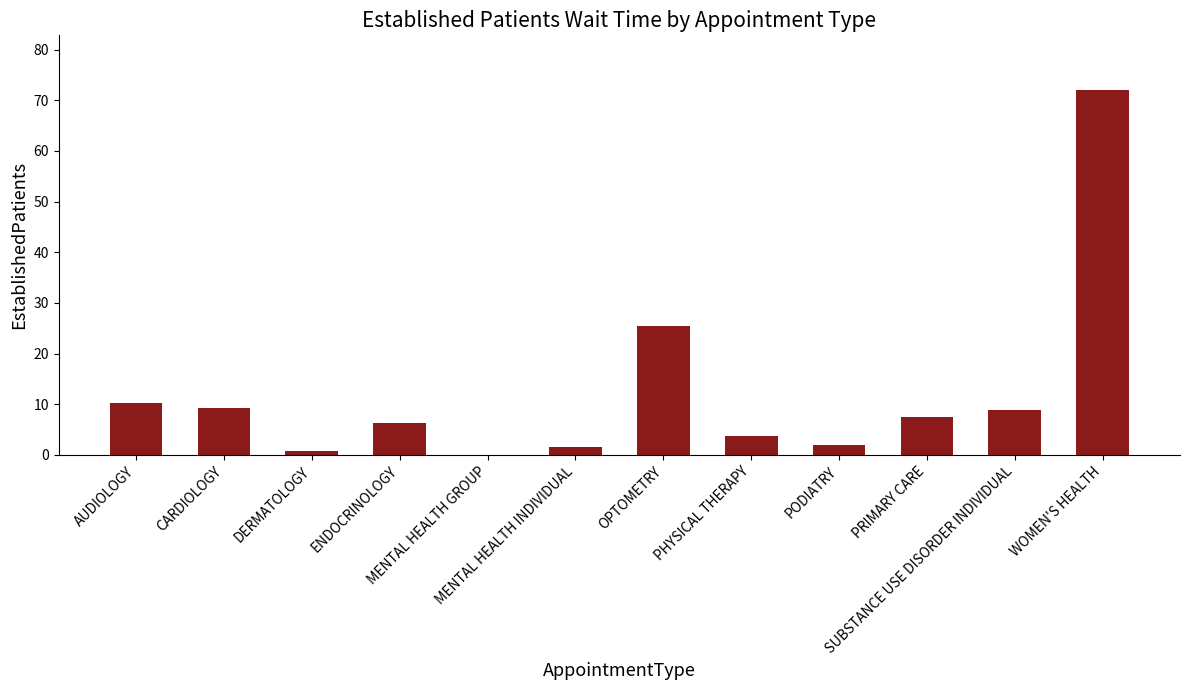

How many distinct data groups are displayed?

1